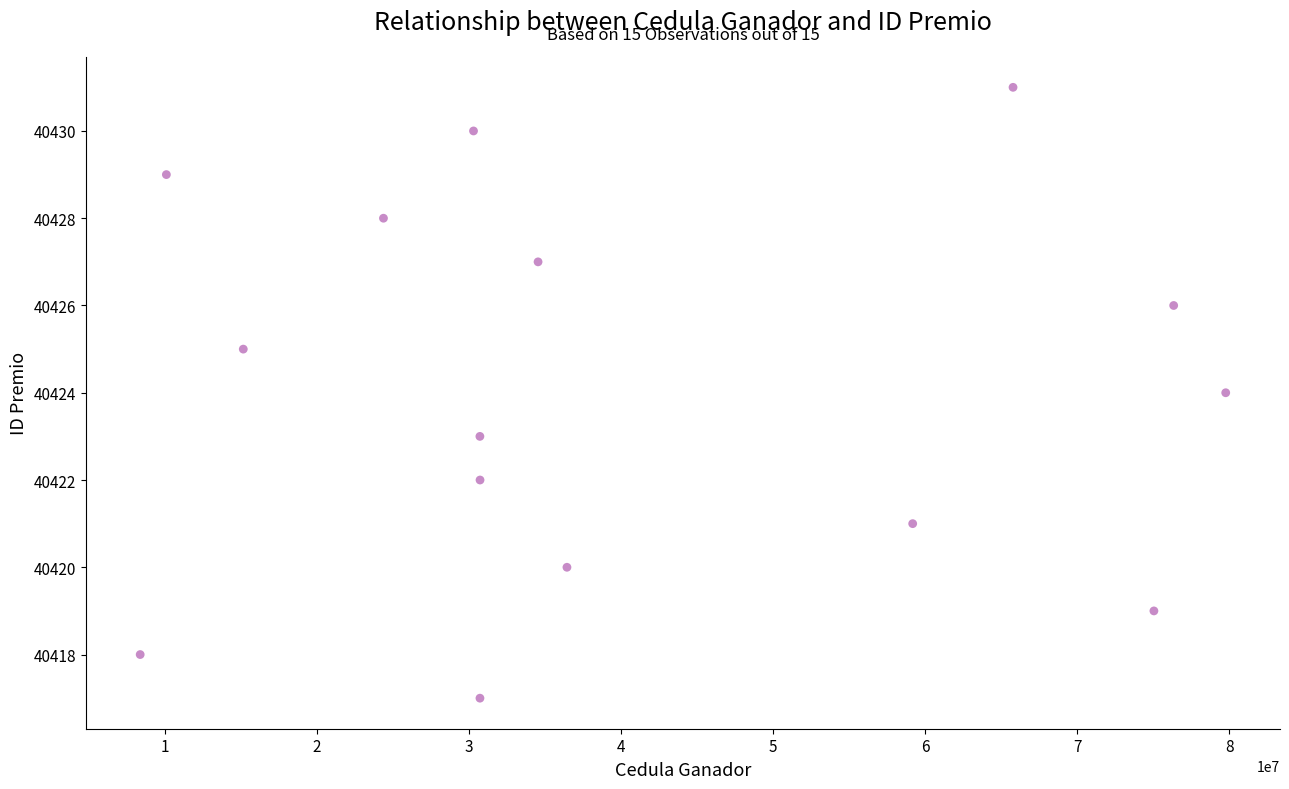

What is the range of X values (max minus min)?

71357013